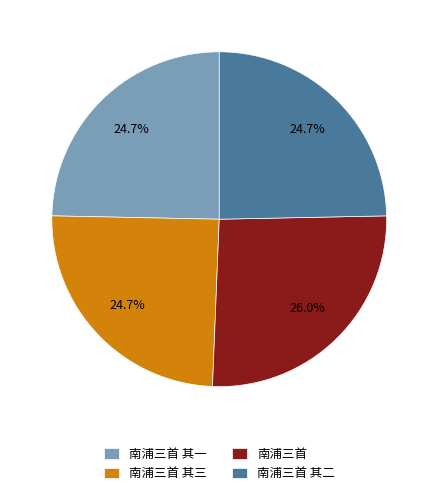

Which slice is the largest?

南浦三首